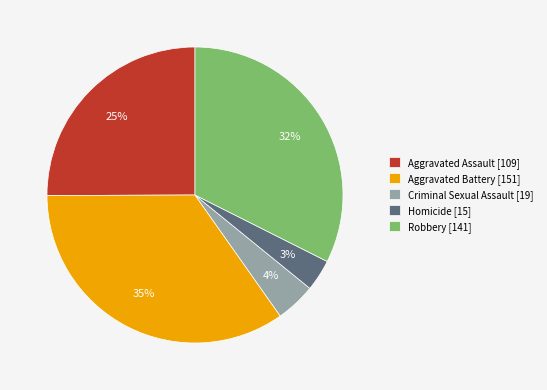

Does Aggravated Assault account for over 50% of the chart?

No